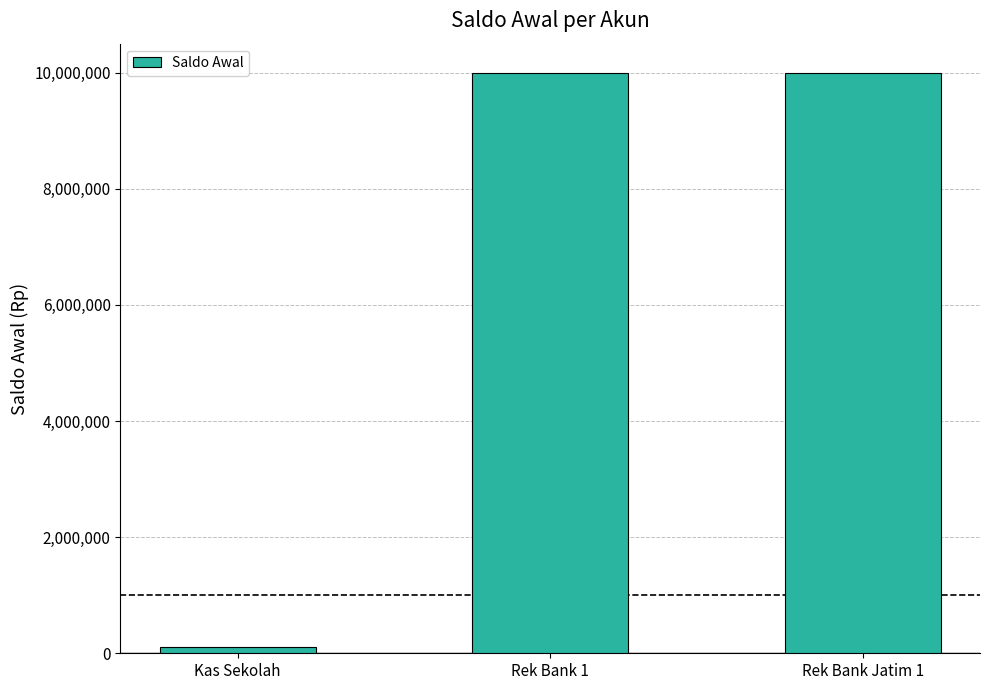

What is the value of the 1st bar from the left?

100000